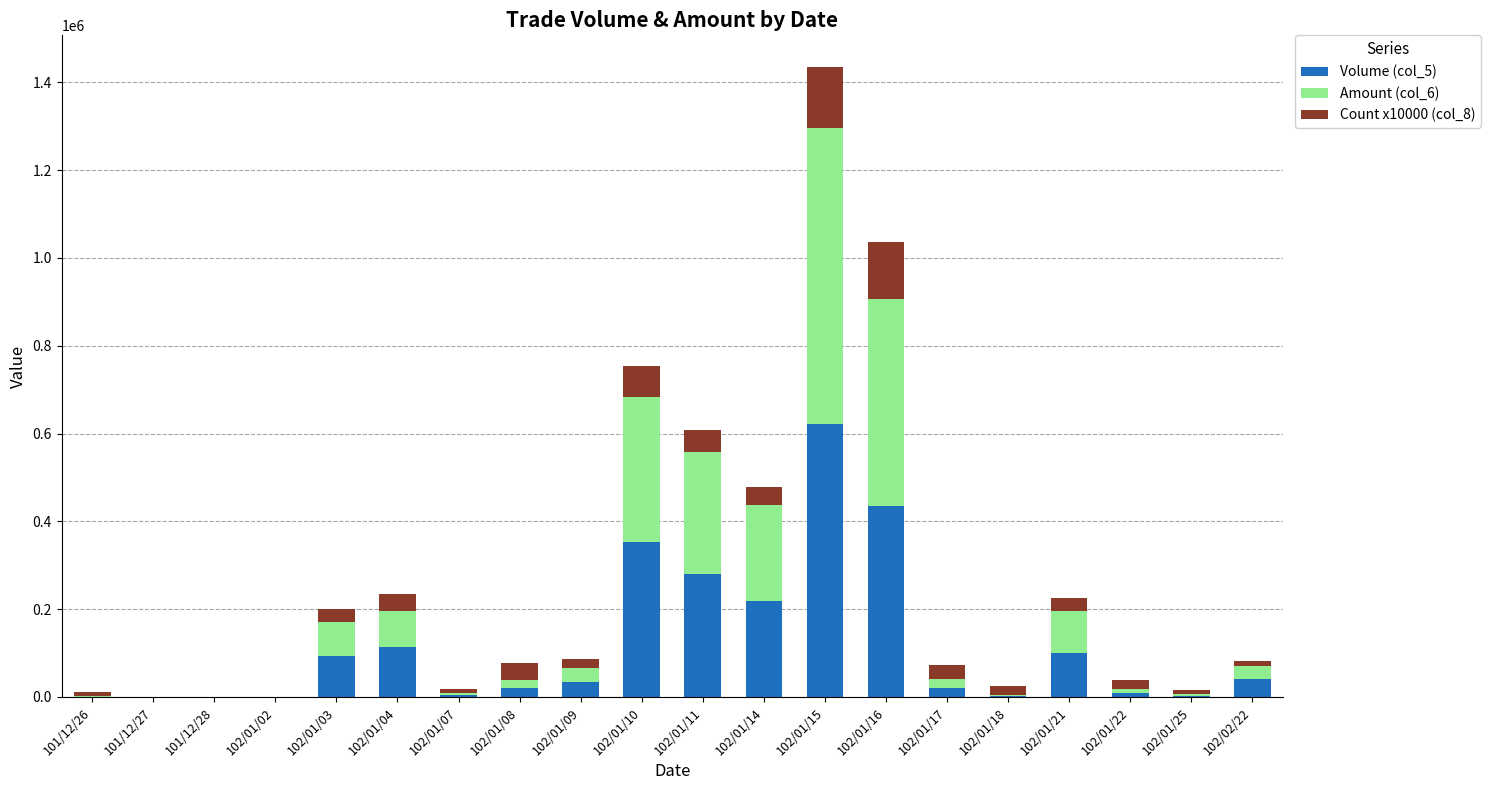

Are the bars horizontal?

No